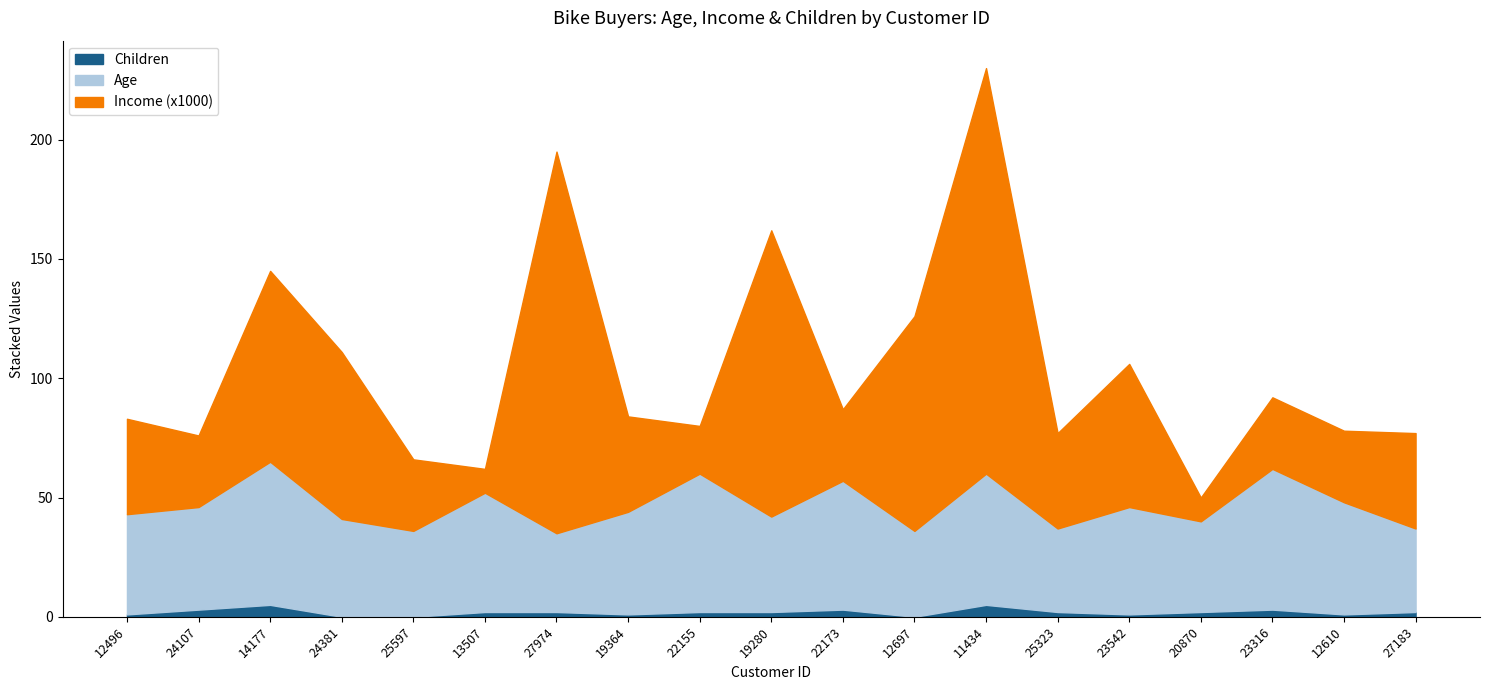

True or false: Children and Age cross at least once.

False